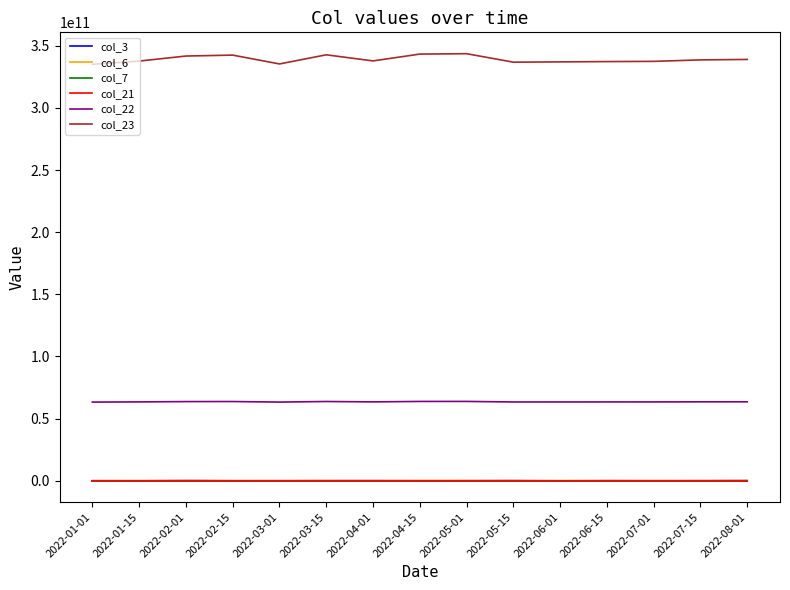

Which series has the largest range (max minus min)?

col_23